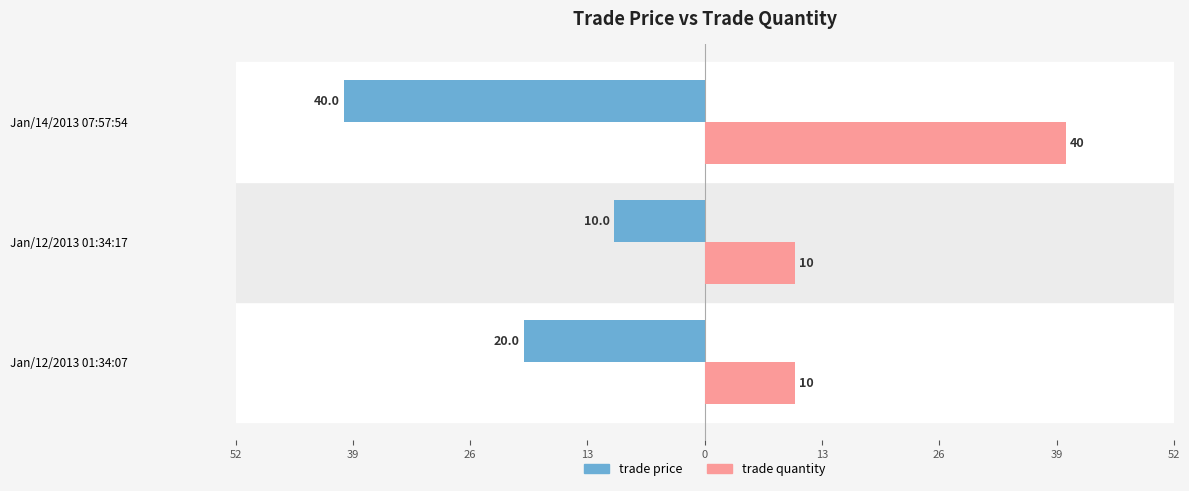

Count the trade quantity values in the range 10 to 40.

3